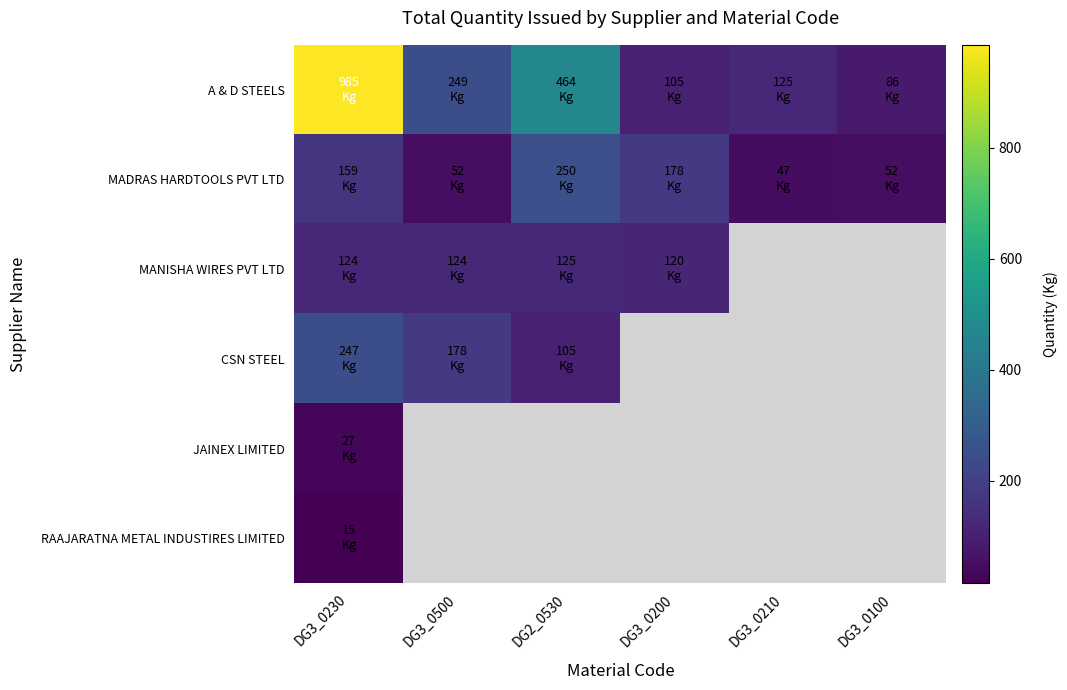

Which series has the largest total across all categories?

A & D STEELS